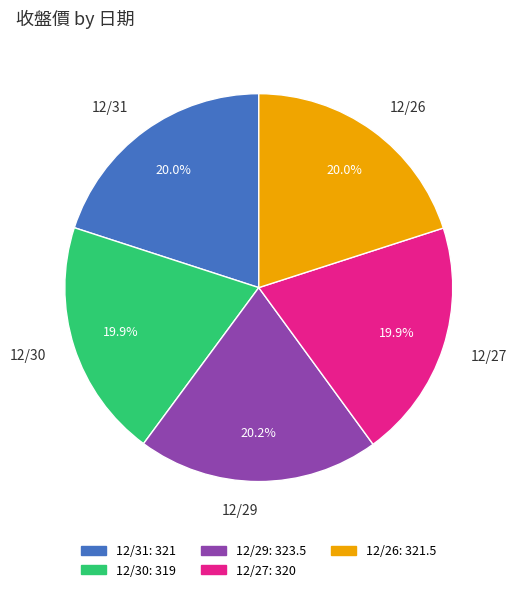

How many segments does this pie chart have?

5